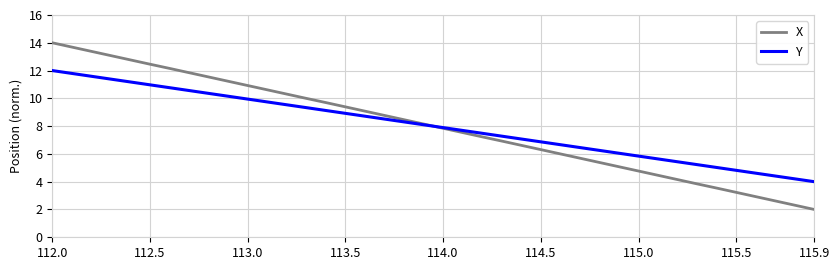

How many distinct data groups are displayed?

2